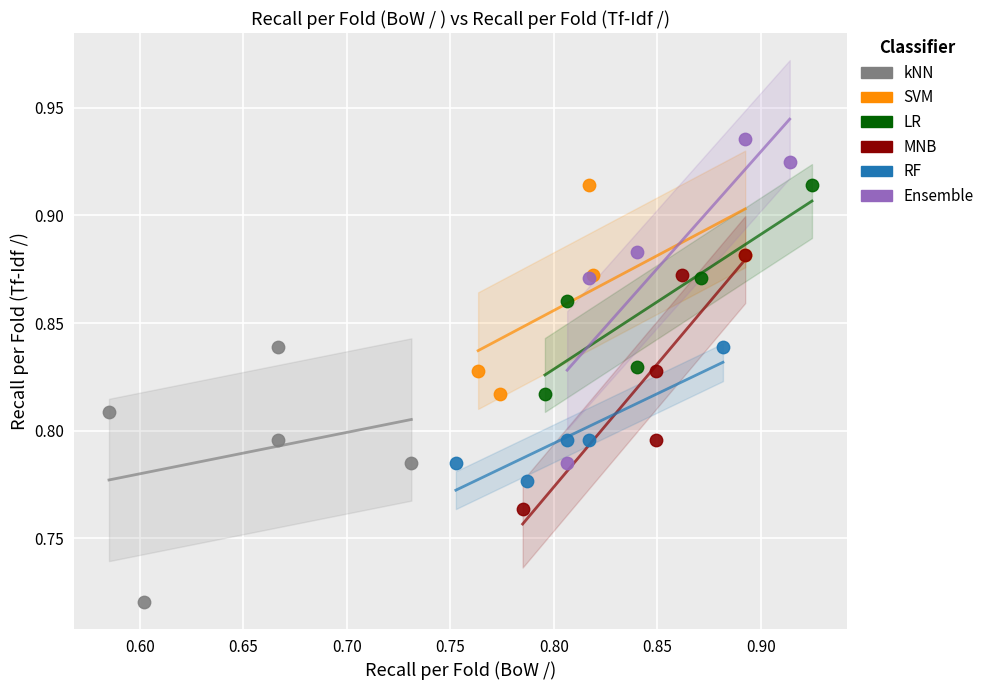

What are all the series names shown in the legend?

kNN, SVM, LR, MNB, RF, Ensemble